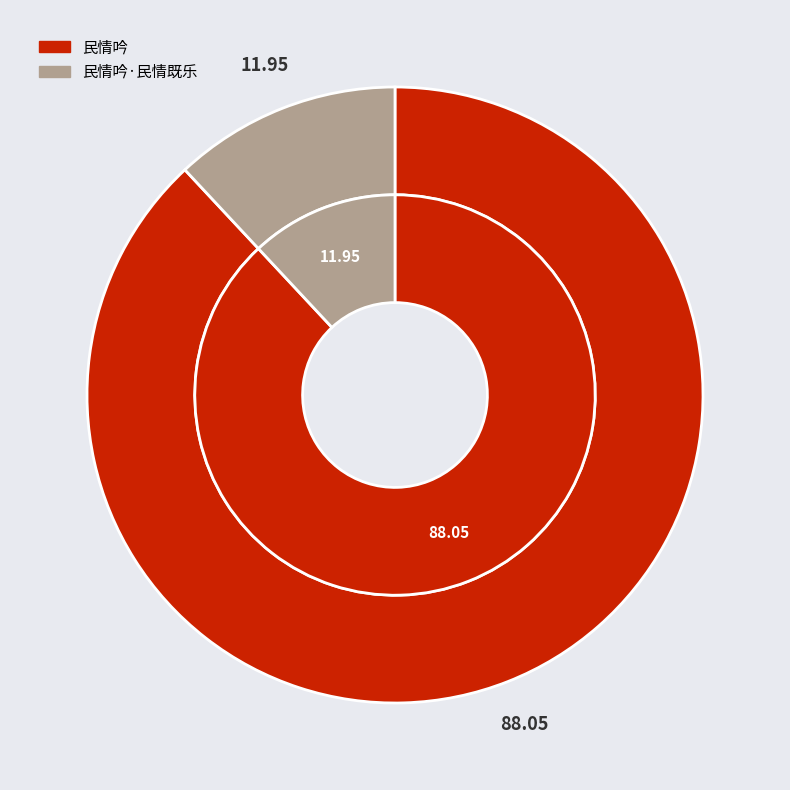

Is it true that 民情吟·民情既乐 is 2% of the pie?

False